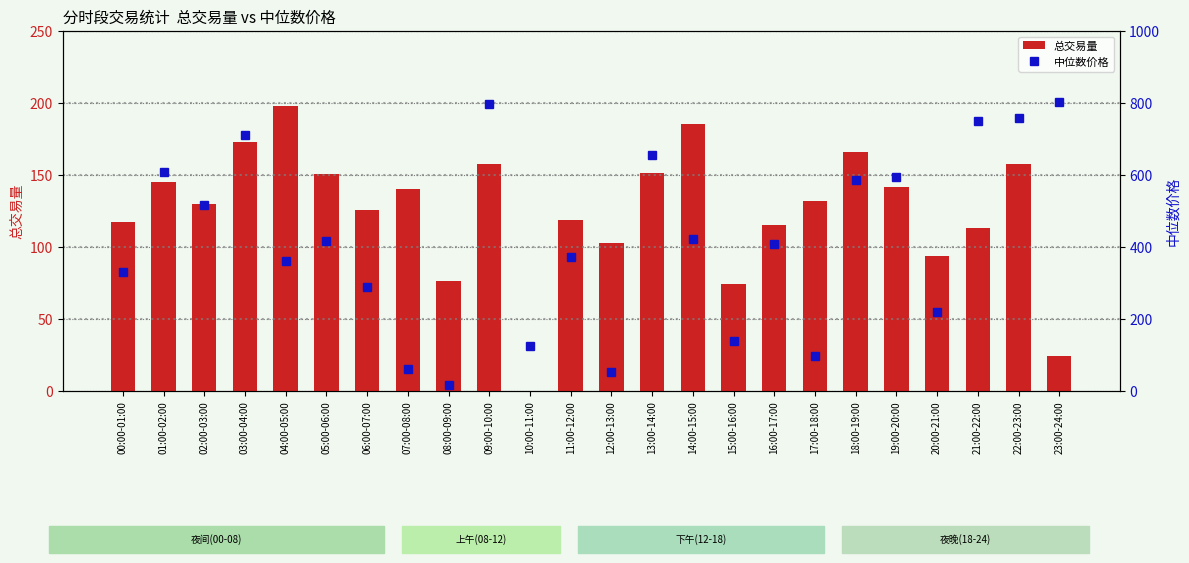

At 21:00-22:00, list the series in order from smallest to largest.

总交易量, 中位数价格